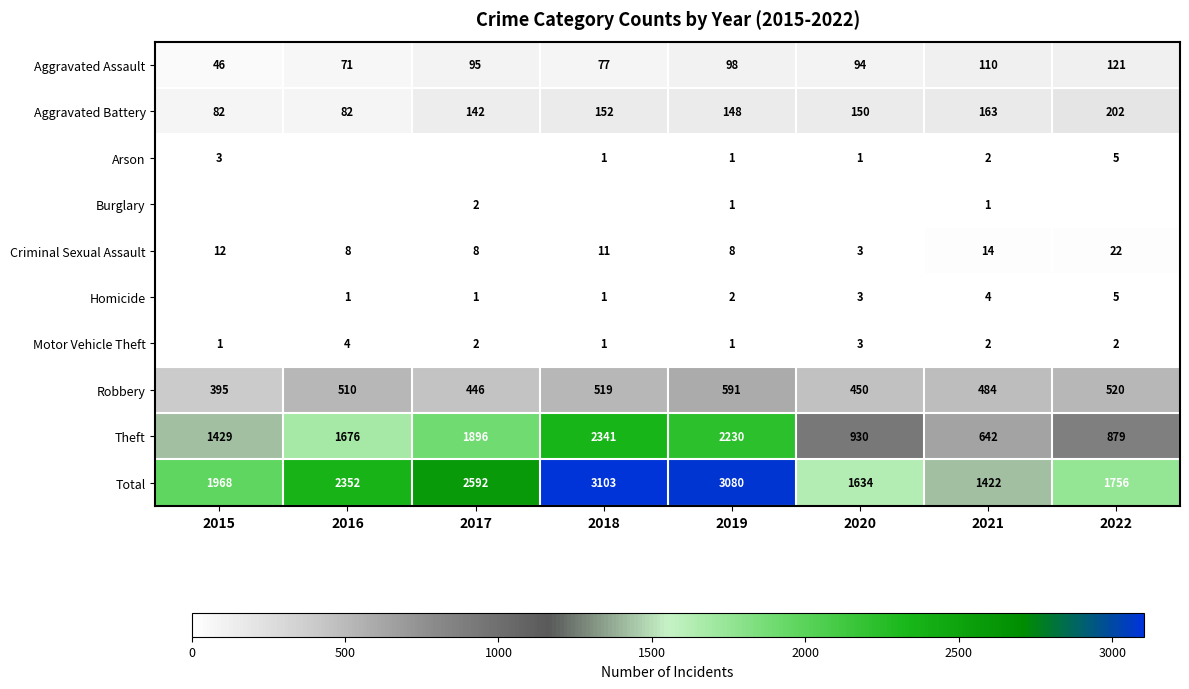

What is the spread (max minus min) of values at 2020?

1634